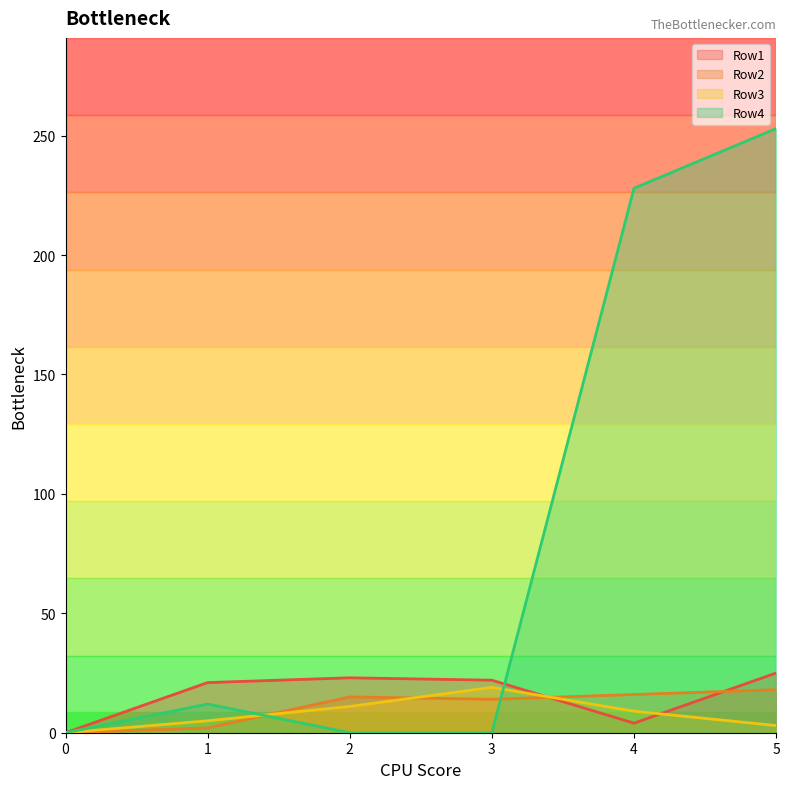

In Row1, how many points are higher than both neighbors (excluding endpoints)?

1